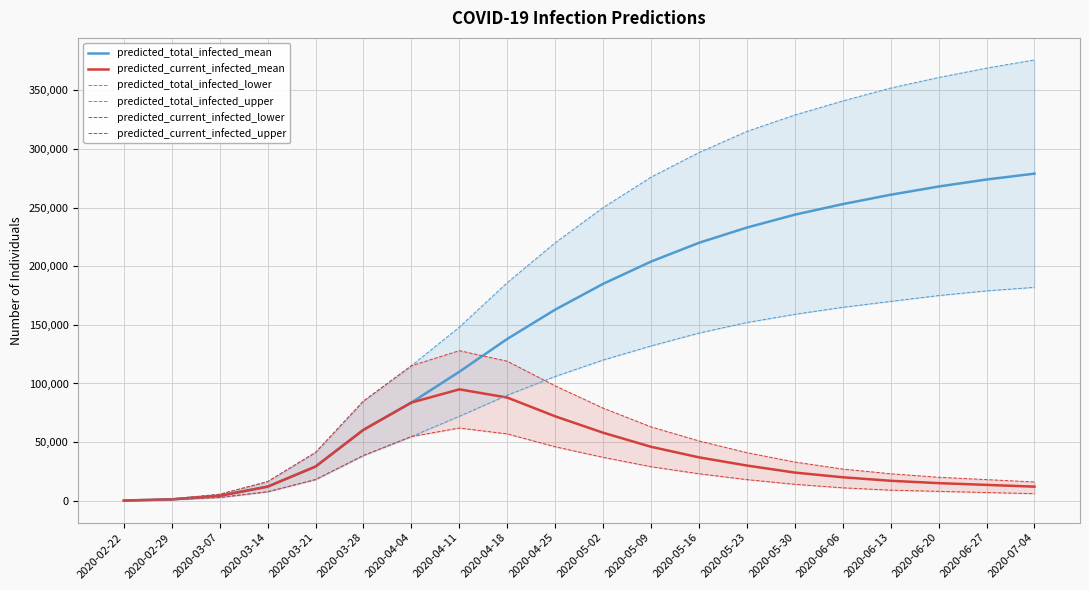

What is the label of the 17th point from the right?

2020-03-14